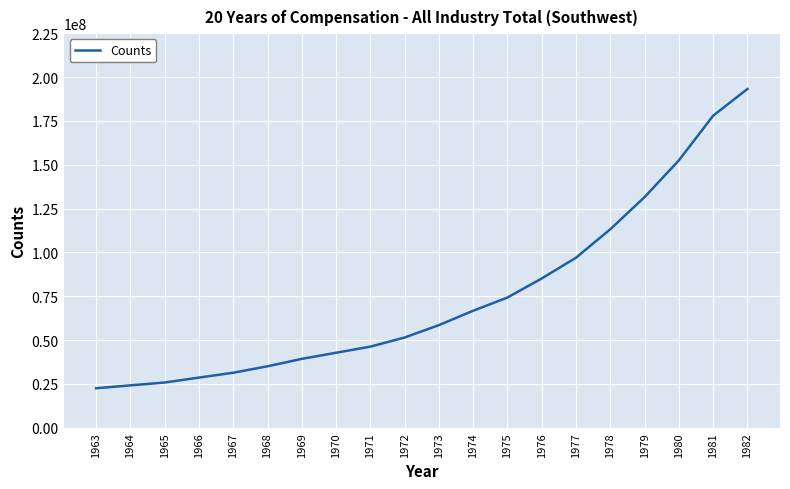

What is the sum of all values?

1496903976